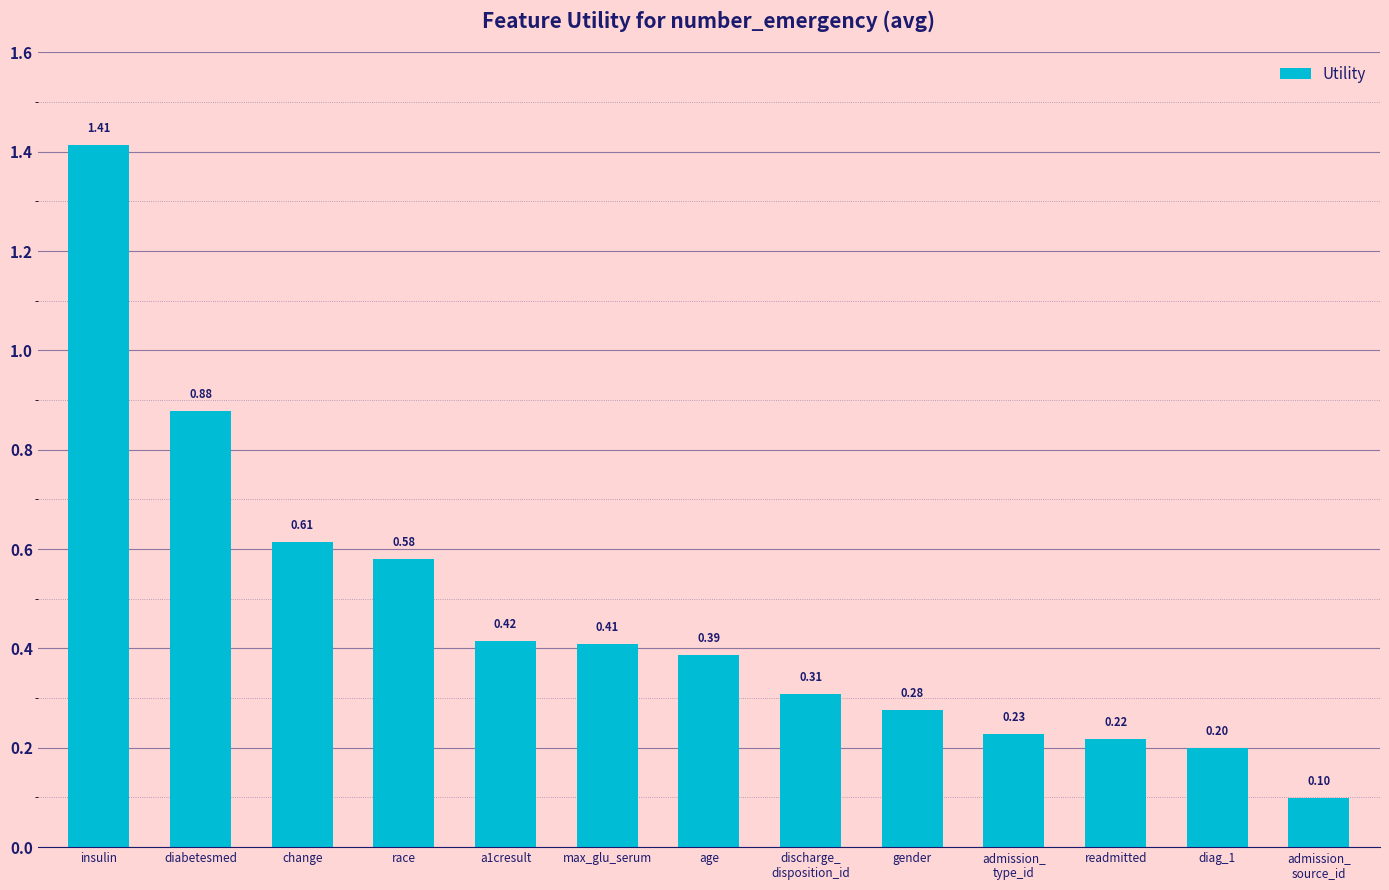

What is the minimum value shown in the chart?

0.1